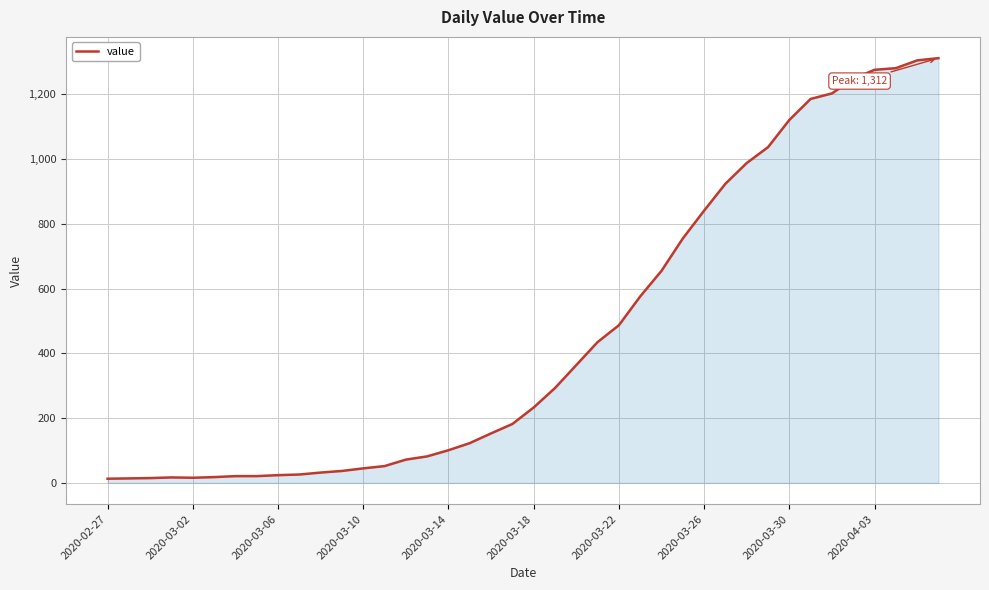

What is the maximum value shown in the chart?

1312